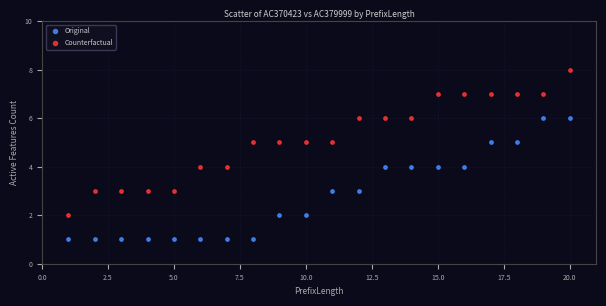

Which series contains the lowest Y value?

Original